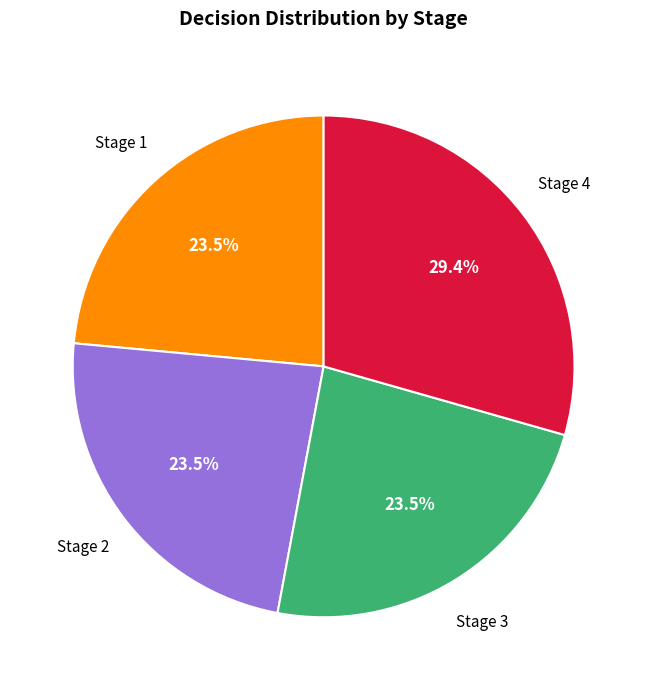

What percentage is NOT represented by Stage 1?

76.5%